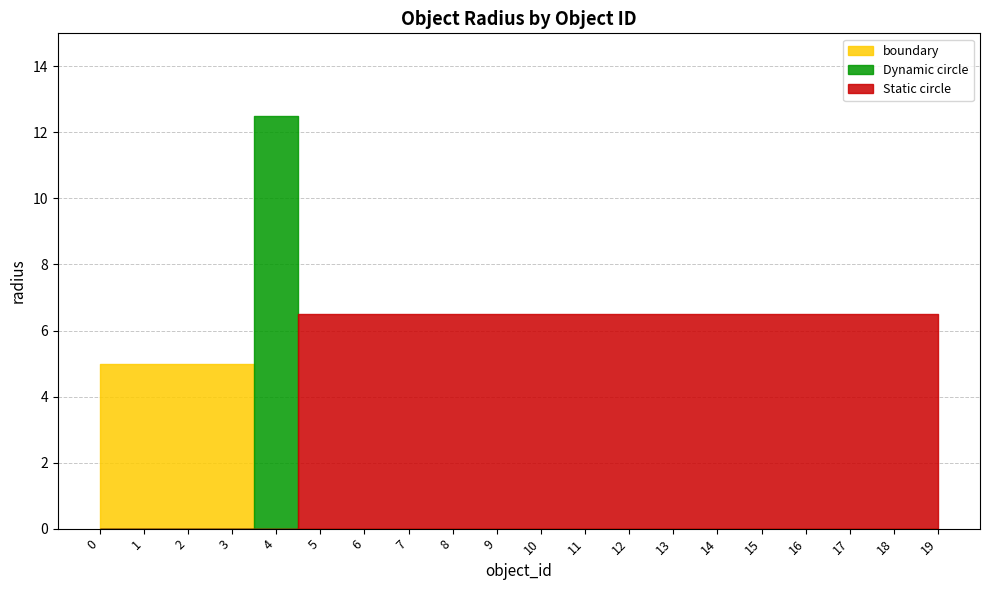

Where is the data nearest to the value 8?

5